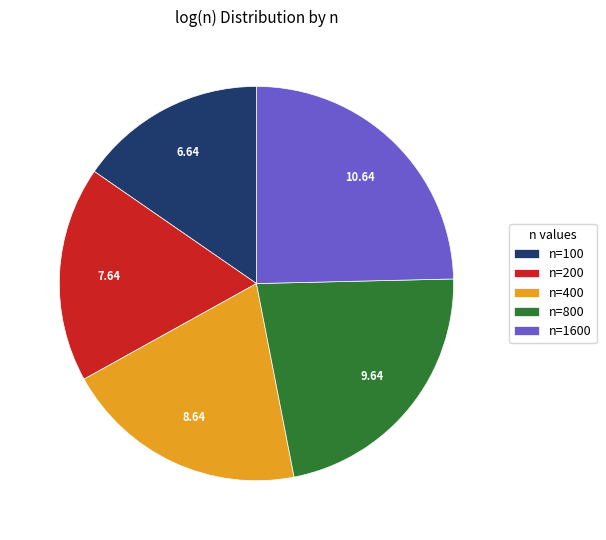

Which category has the smallest portion of the pie?

n=100